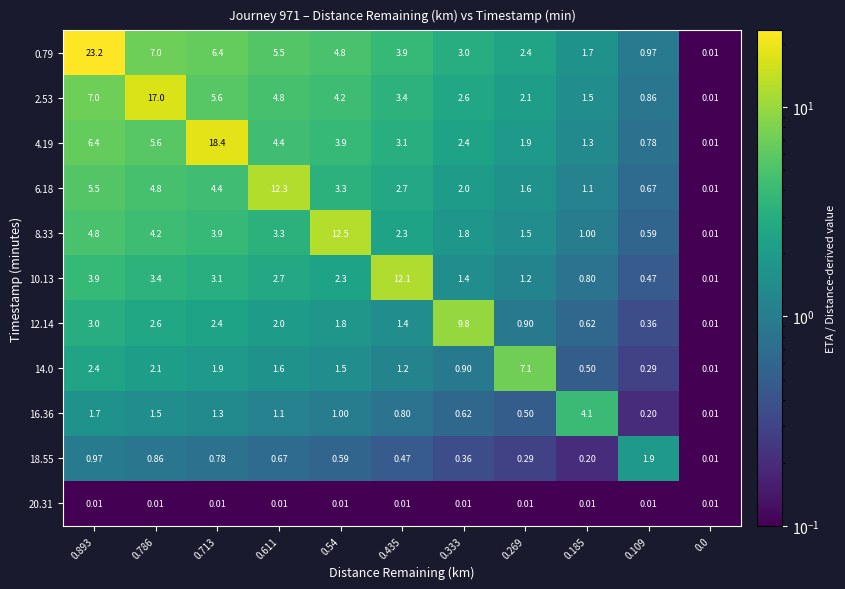

Is the value of 2.53 at 0.611 greater than the value of 16.36 at 0.185?

Yes